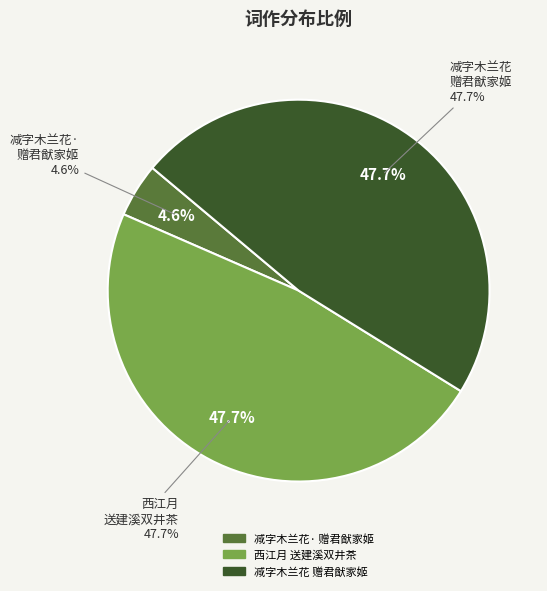

How much of the chart is everything except 减字木兰花·赠君猷家姬?

95.4%